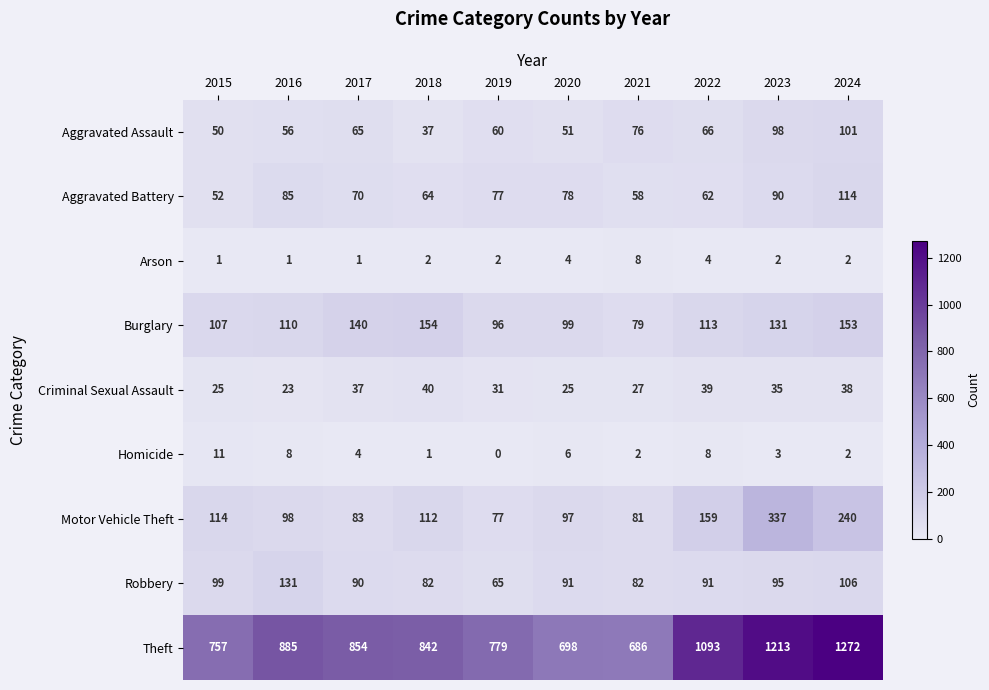

What is the maximum value for Criminal Sexual Assault?

40